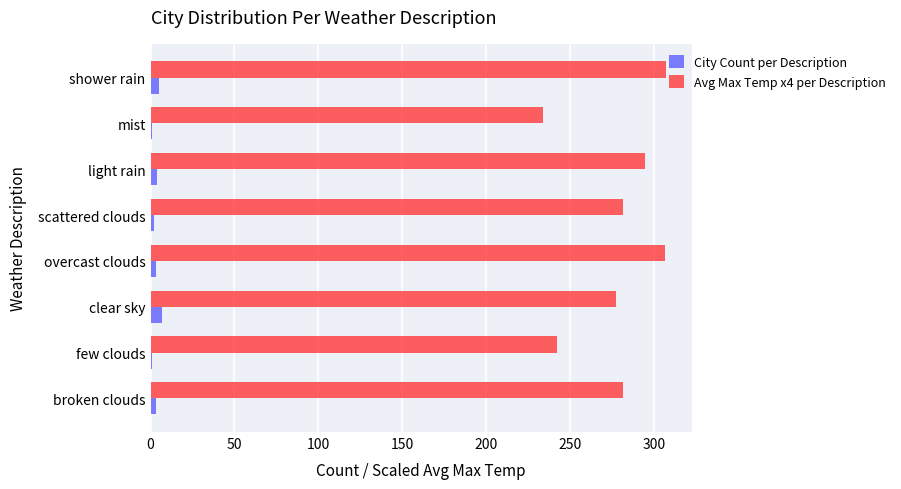

What is the sum of all Avg Max Temp x4 per Description values?

2224.6